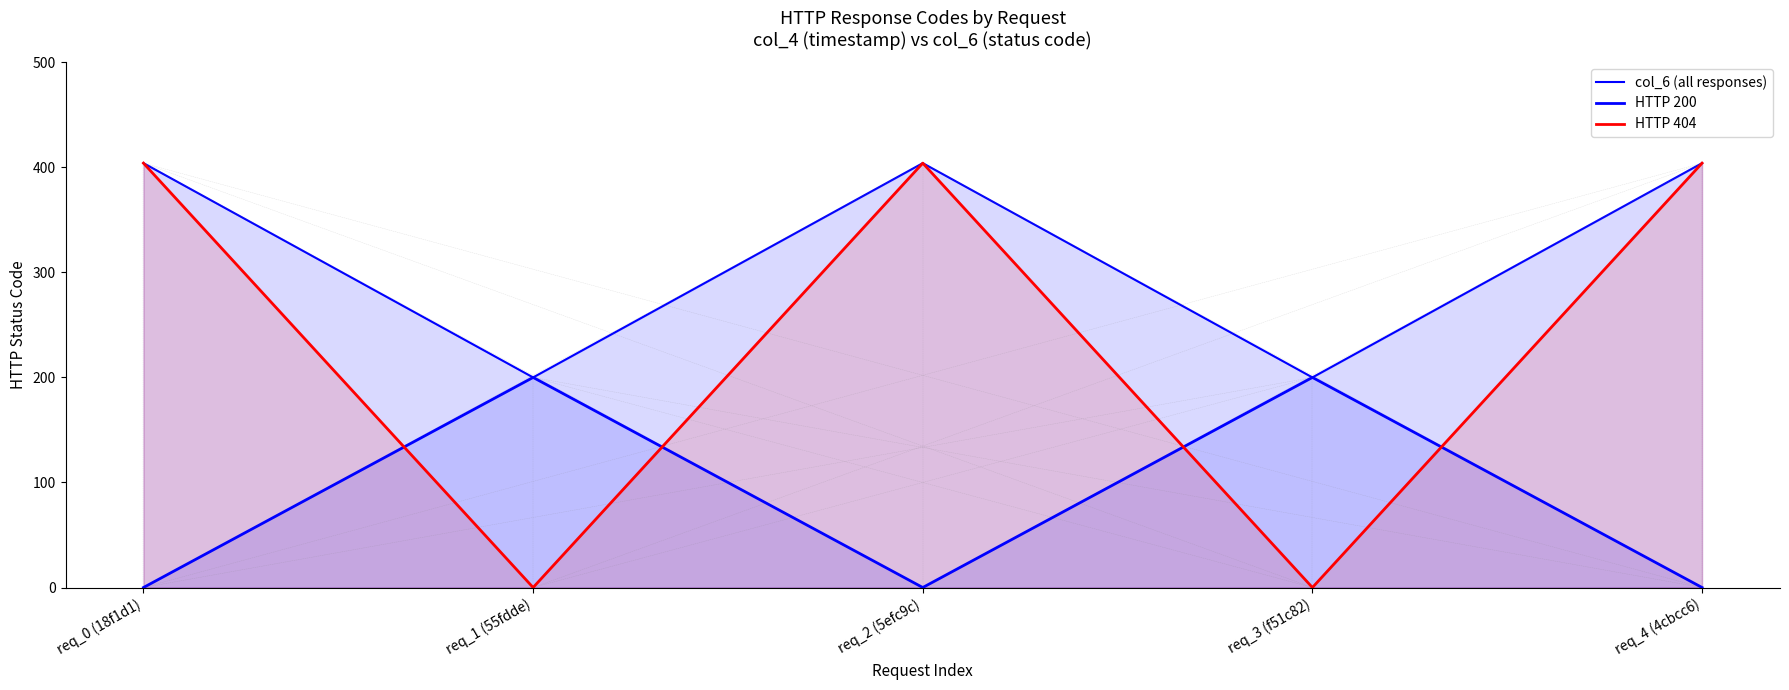

Reading left to right, list all the values displayed in this chart.

col_6 (all responses): req_0 (18f1d1)=404	req_1 (55fdde)=200	req_2 (5efc9c)=404	req_3 (f51c82)=200	req_4 (4cbcc6)=404
HTTP 200: req_0 (18f1d1)=0	req_1 (55fdde)=200	req_2 (5efc9c)=0	req_3 (f51c82)=200	req_4 (4cbcc6)=0
HTTP 404: req_0 (18f1d1)=404	req_1 (55fdde)=0	req_2 (5efc9c)=404	req_3 (f51c82)=0	req_4 (4cbcc6)=404